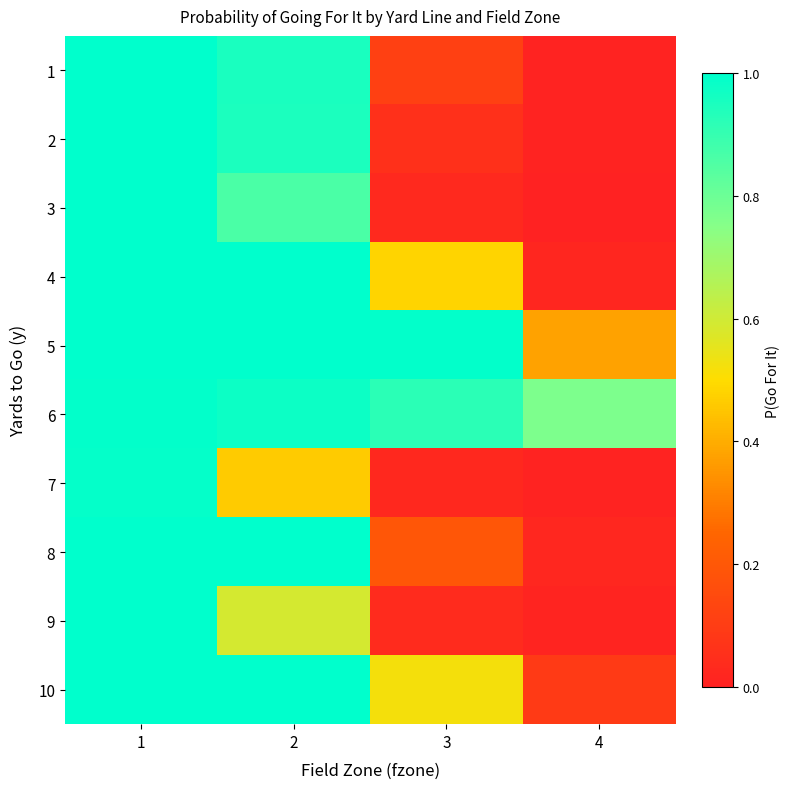

What is the total value across all series at 1?

10.0